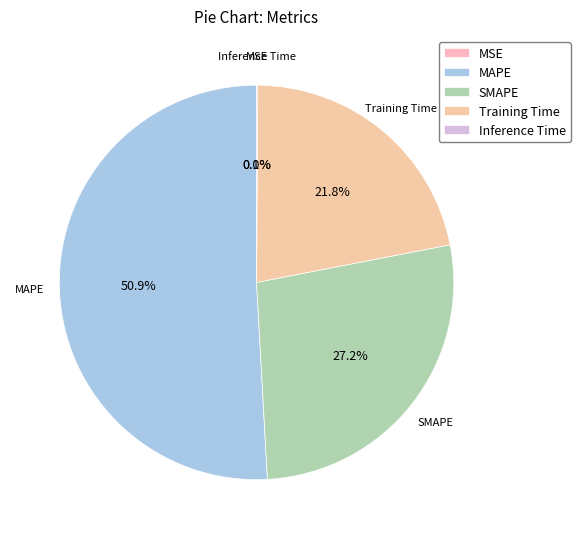

Does any single category account for the majority?

Yes